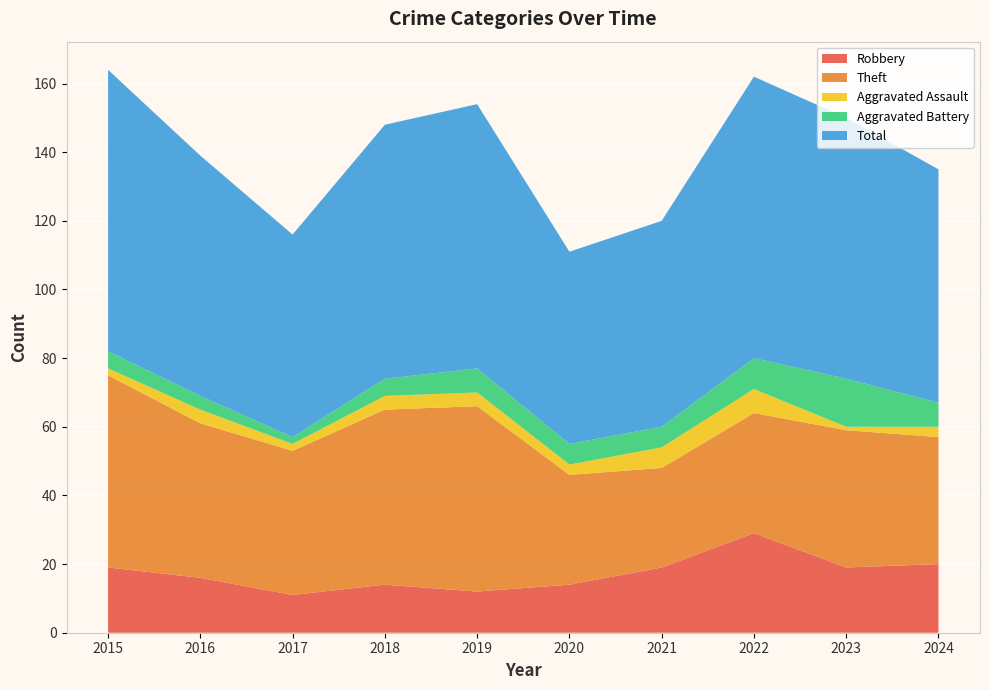

Reading right to left, transcribe all the data shown in this chart.

Robbery: 20	19	29	19	14	12	14	11	16	19
Theft: 37	40	35	29	32	54	51	42	45	56
Aggravated Assault: 3	1	7	6	3	4	4	2	4	2
Aggravated Battery: 7	14	9	6	6	7	5	2	4	5
Total: 68	76	82	60	56	77	74	59	70	82